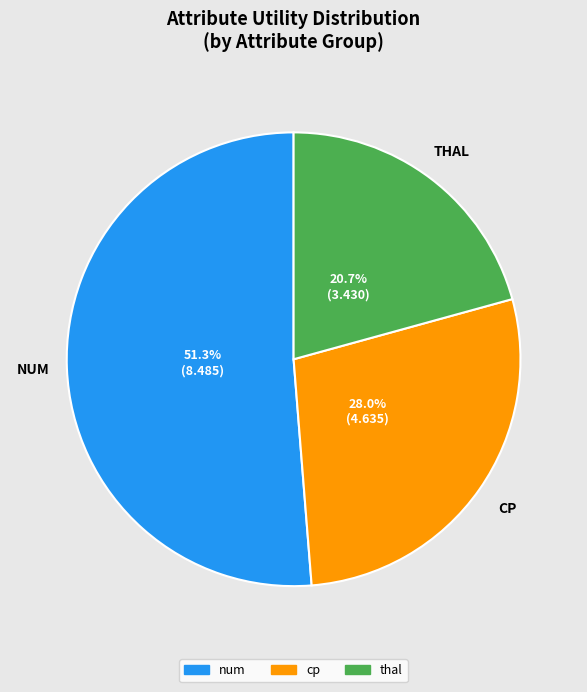

Is there a majority slice in this chart?

Yes